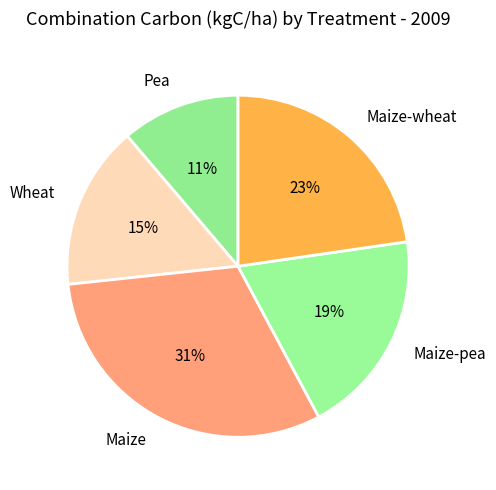

Which category has the biggest portion of the pie?

Maize